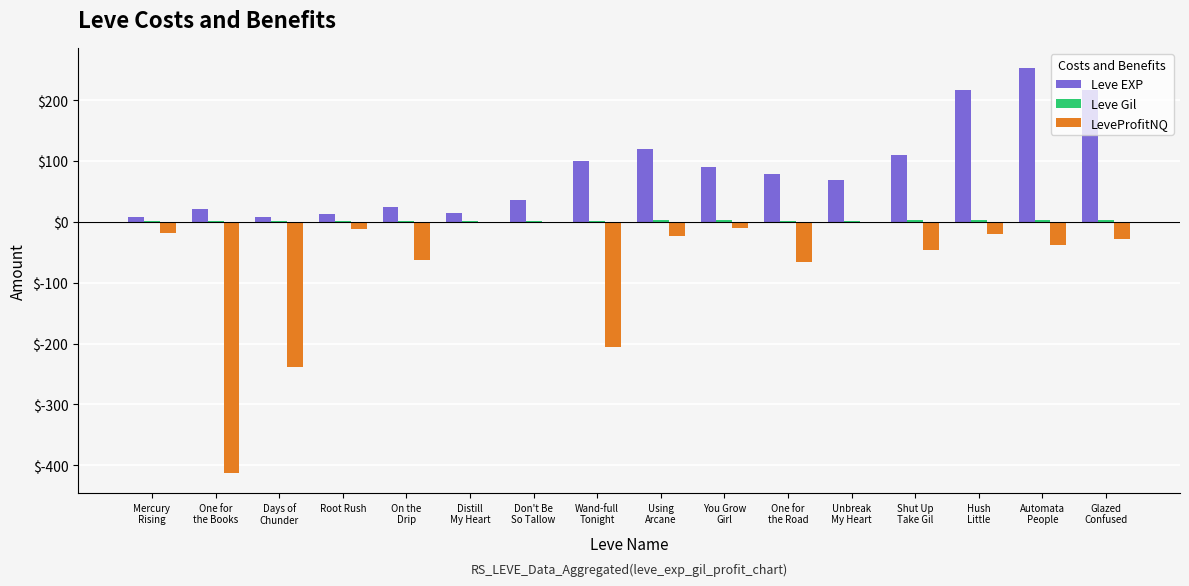

What is the maximum value for Leve EXP?

252.5